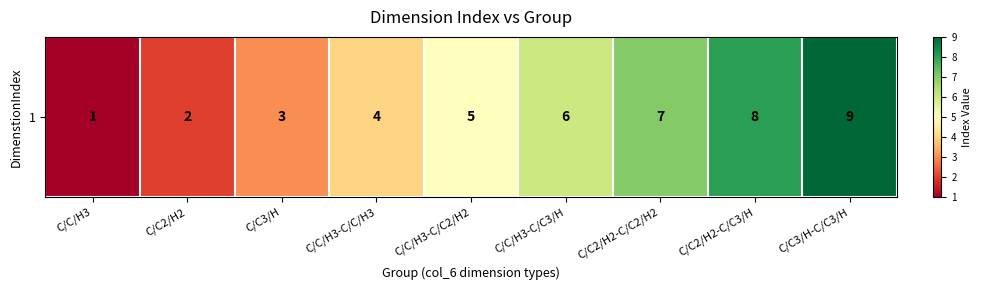

List the labels in order of value, largest first.

C/C3/H-C/C3/H, C/C2/H2-C/C3/H, C/C2/H2-C/C2/H2, C/C/H3-C/C3/H, C/C/H3-C/C2/H2, C/C/H3-C/C/H3, C/C3/H, C/C2/H2, C/C/H3